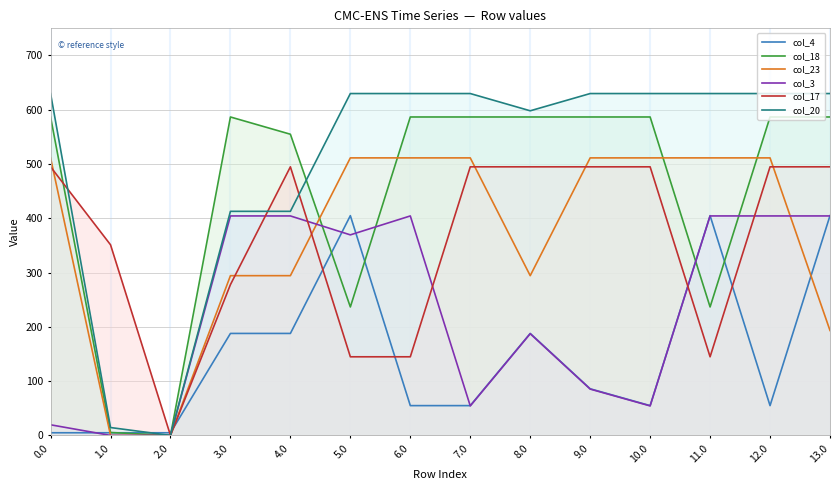

What is the difference between the maximum and second lowest values in the col_17 series?

350.0